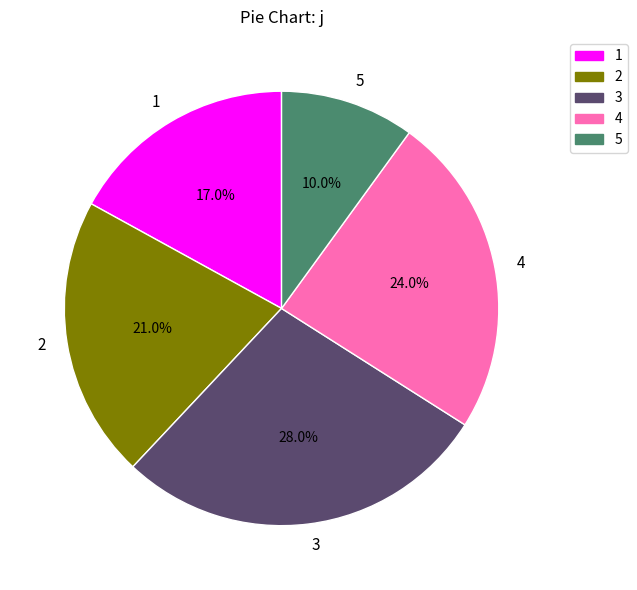

The 1 slice represents 17% of the pie. True or false?

True